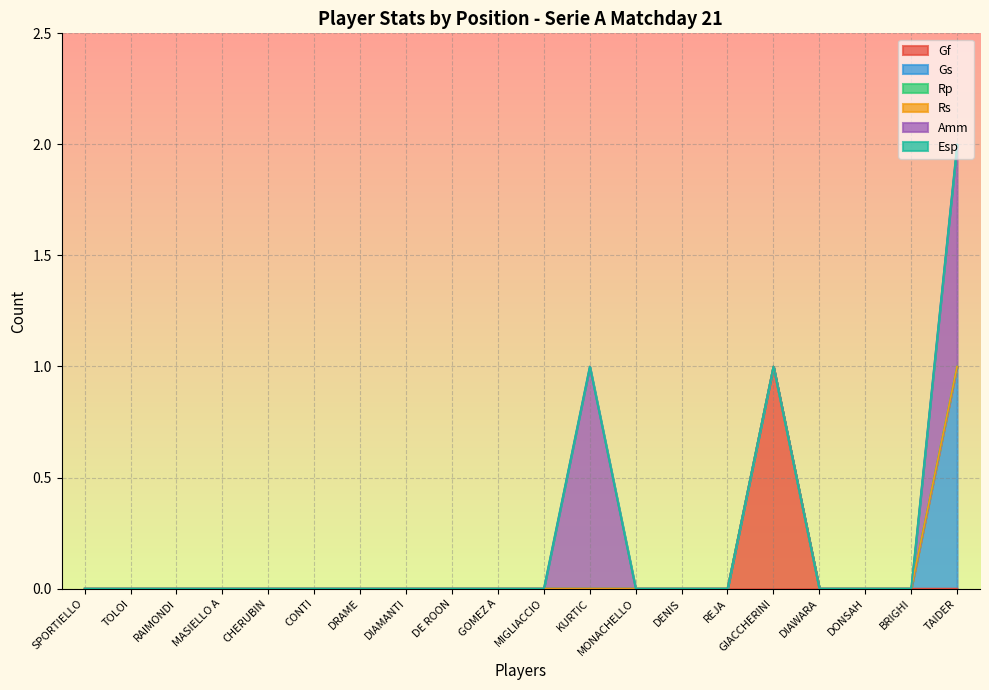

At which label is Amm closest to 0?

SPORTIELLO